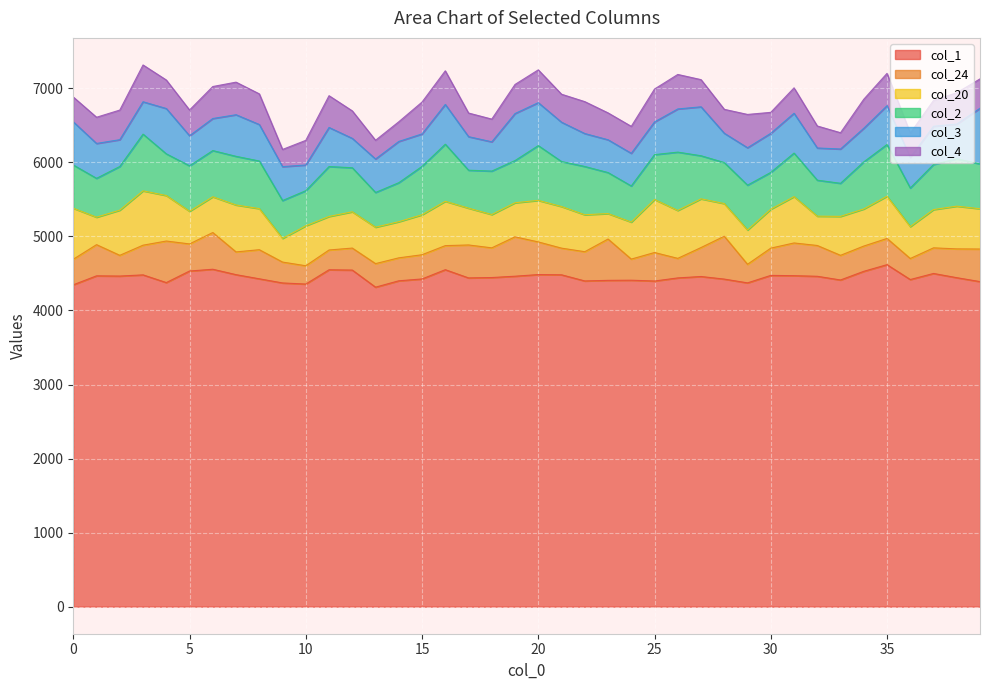

Where is the first local minimum for col_20?

1